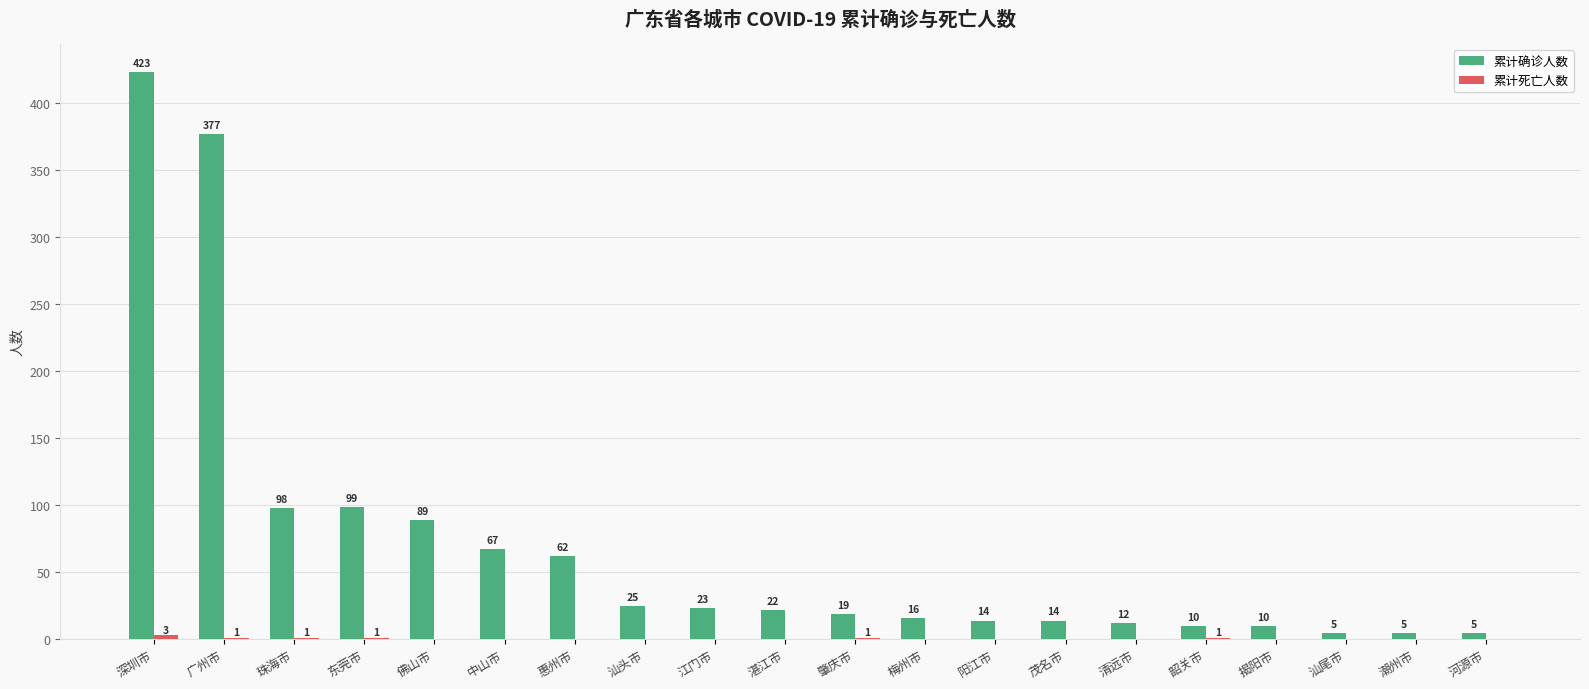

The 累计确诊人数 series shows 423 at 深圳市. True or false?

True